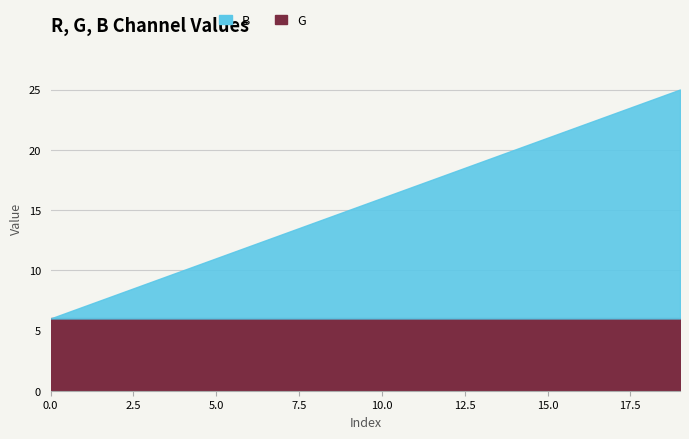

Where does the B series first go above 10?

11